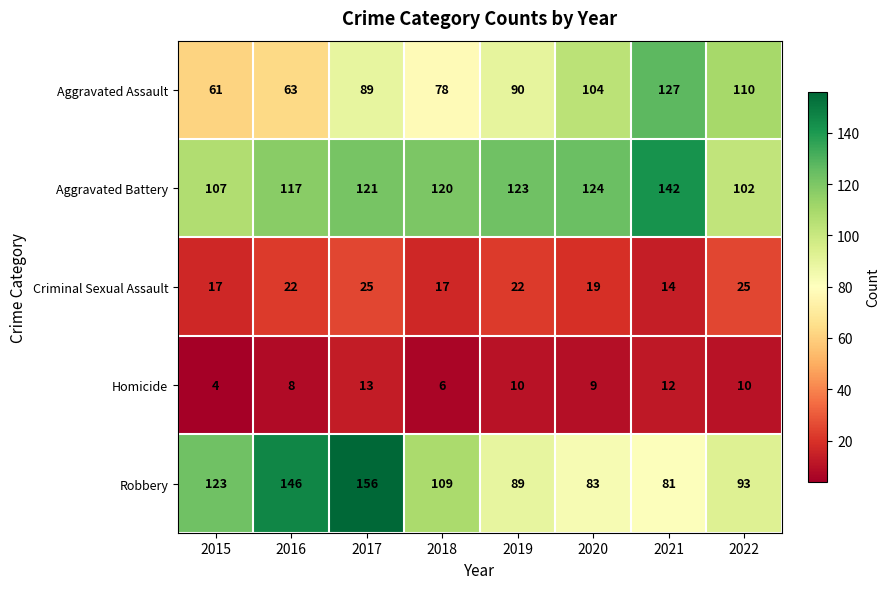

At which category is the sum across all series the highest?

2017